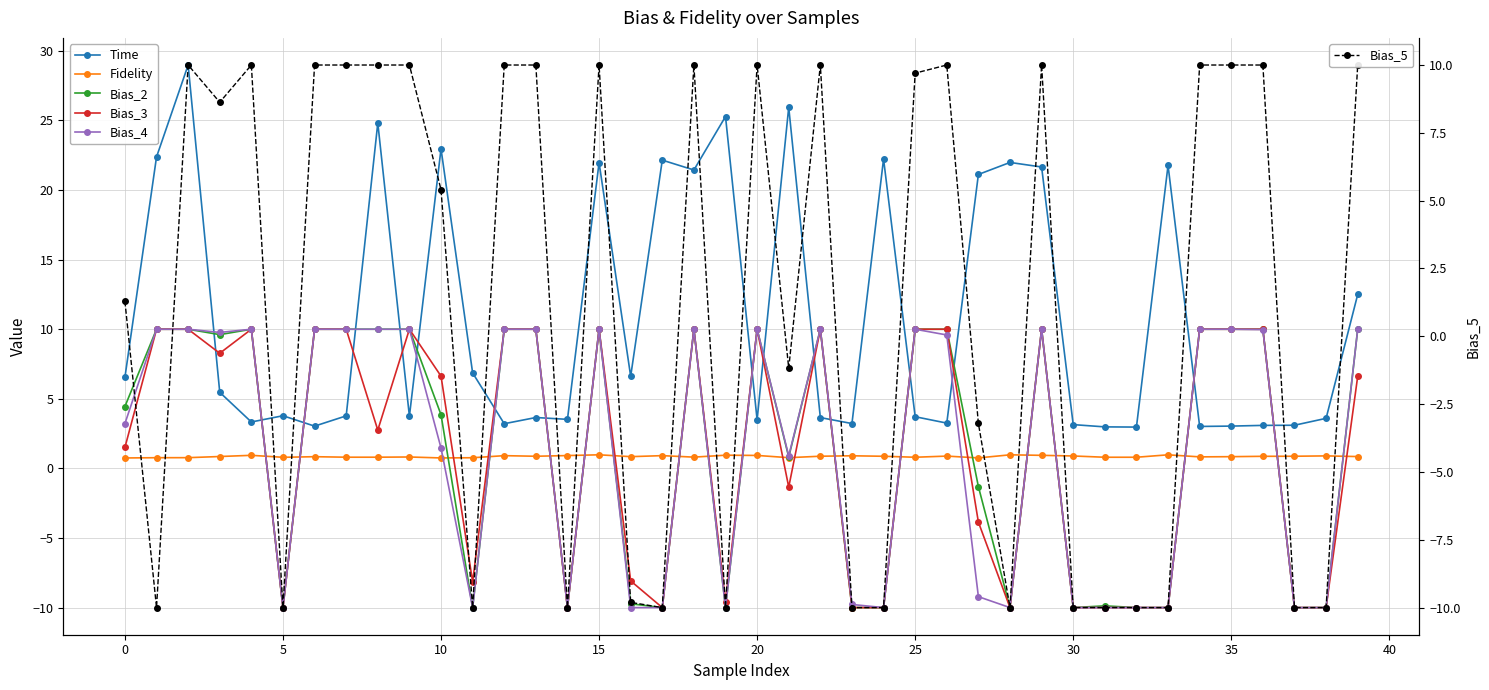

What is the sum of all Bias_4 values?

55.9